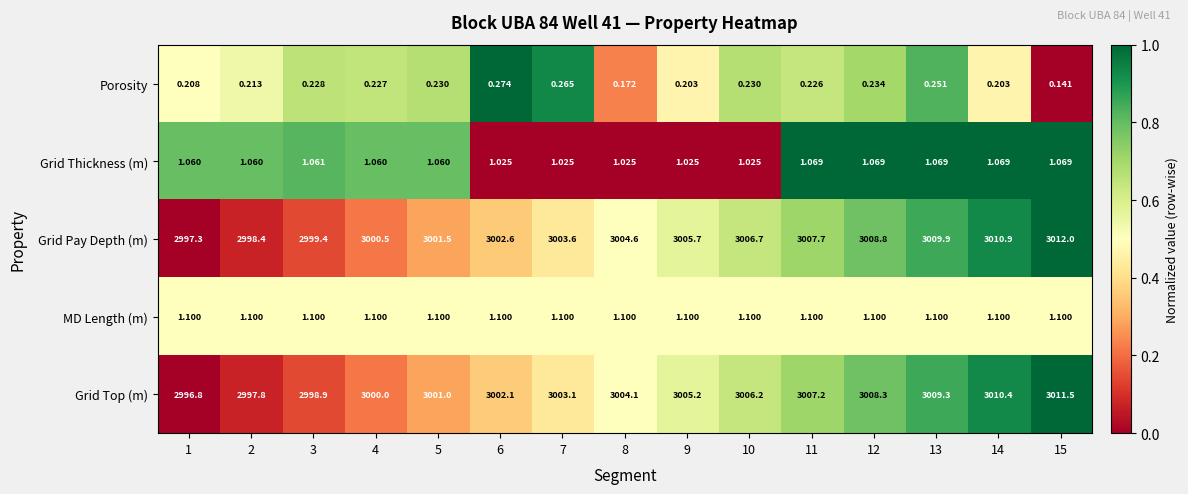

Rank the series by their maximum value, from highest to lowest.

Grid Pay Depth (m), Grid Top (m), MD Length (m), Grid Thickness (m), Porosity